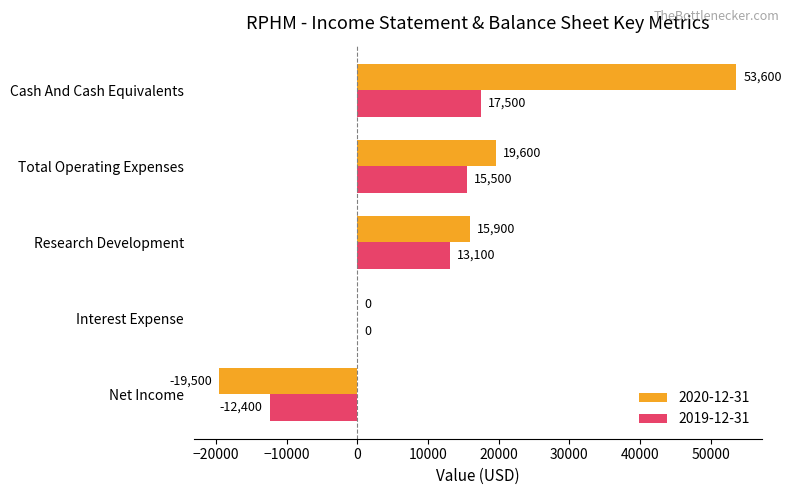

Which label corresponds to the largest value in the chart?

Cash And Cash Equivalents